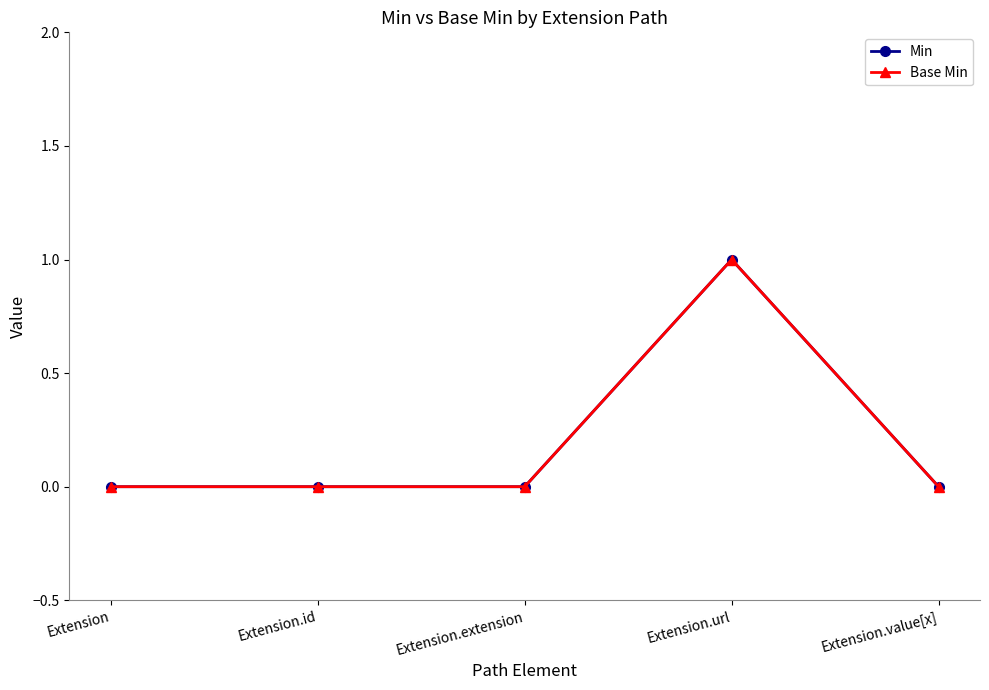

Is this an area chart (filled region under the line)?

No